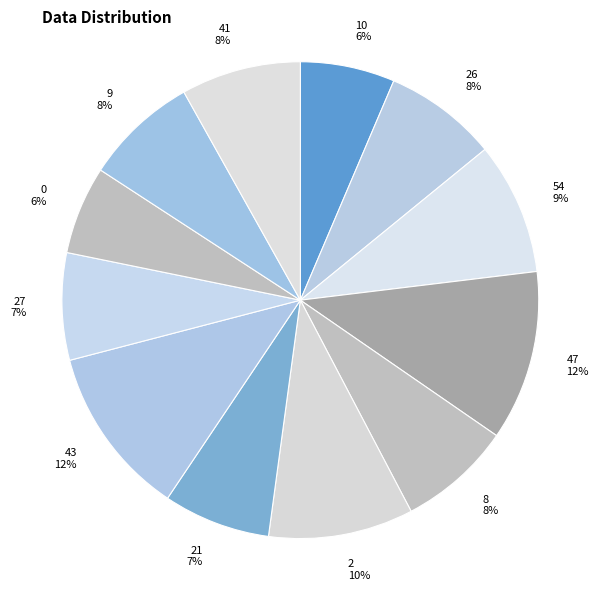

Is 47 the majority of the pie?

No